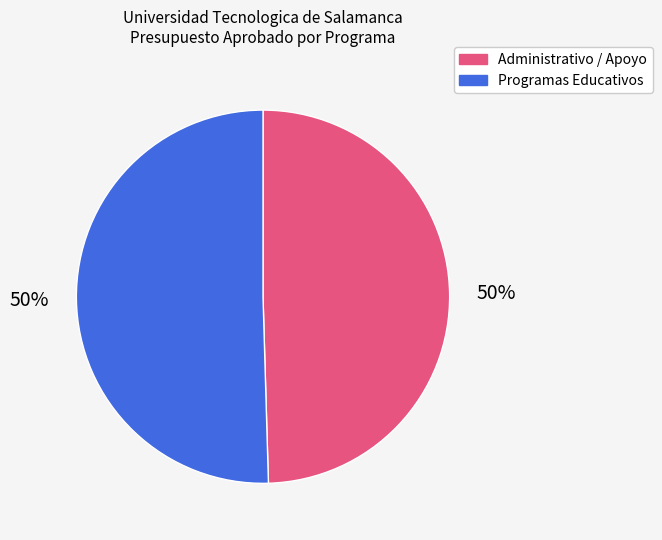

To the nearest percent, what portion does Administrativo / Apoyo represent?

50%